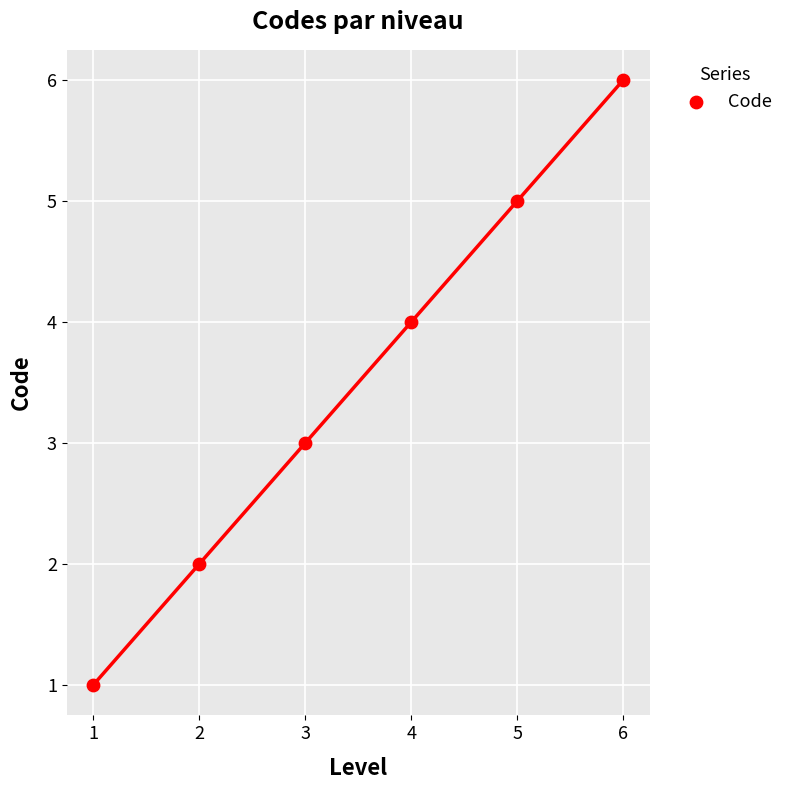

What is the range of X values (max minus min)?

5